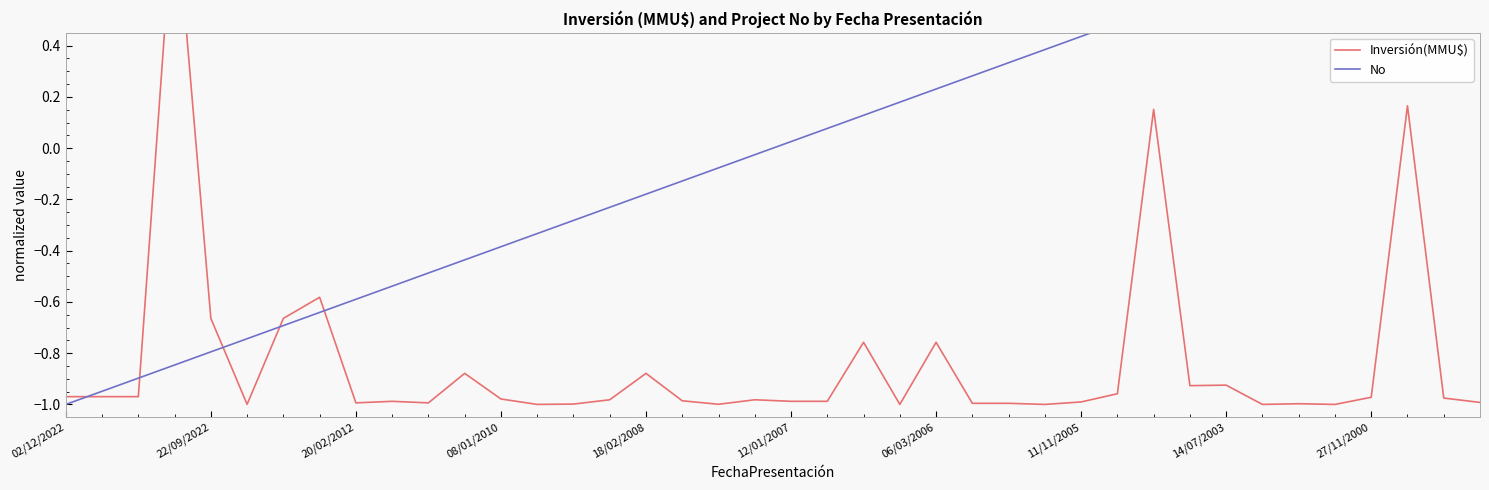

How many interior local peaks does the Inversión(MMU$) series have?

12